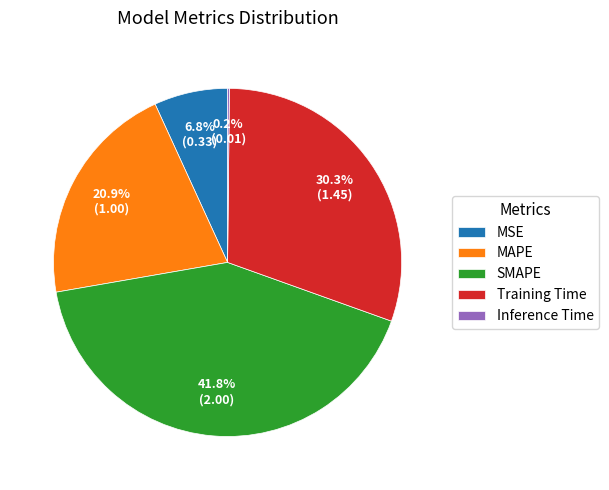

What is the largest slice in the pie chart?

SMAPE